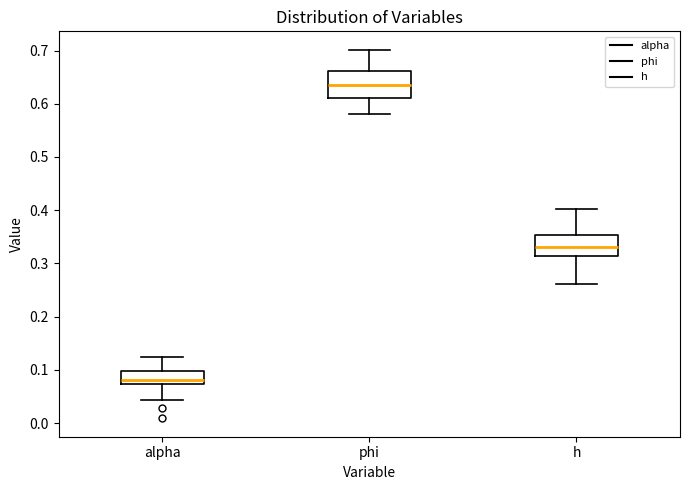

Which box has the lowest median line?

alpha